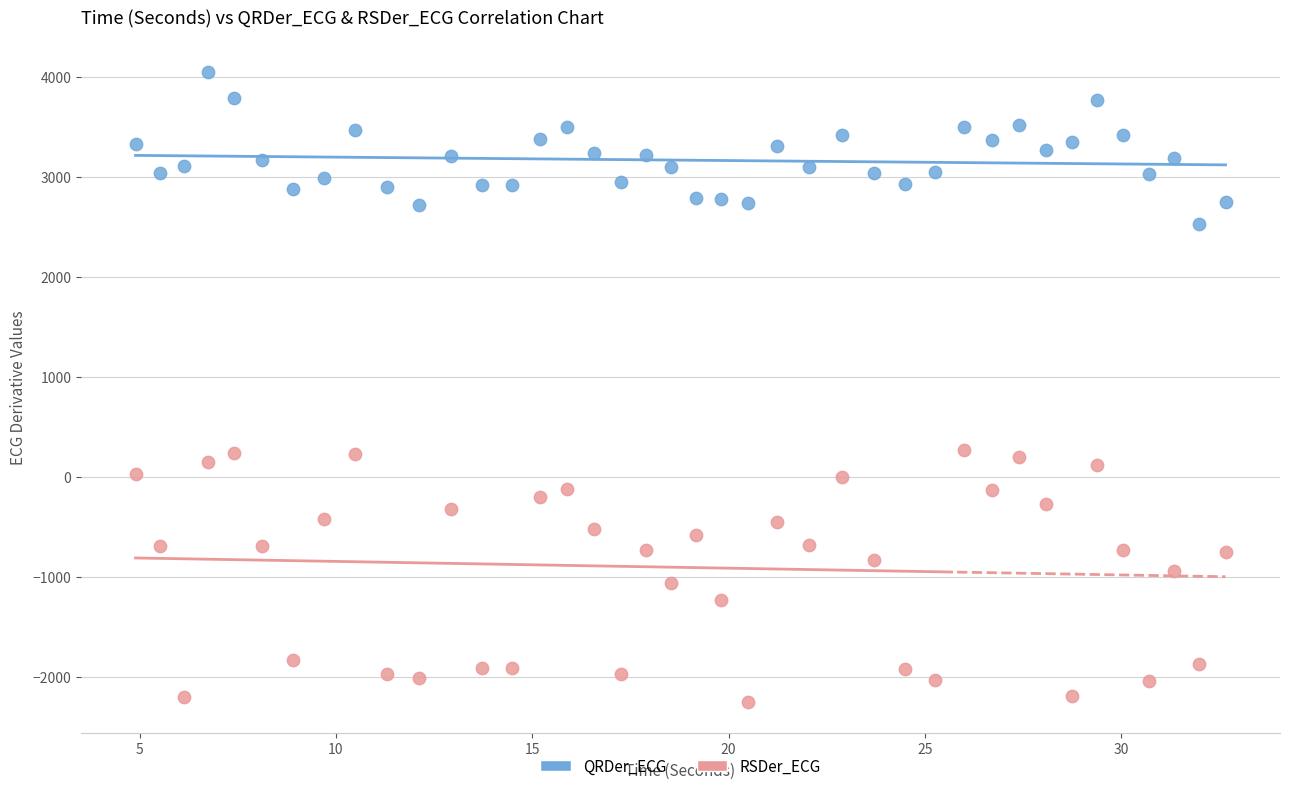

Which series contains the lowest Y value?

RSDer_ECG